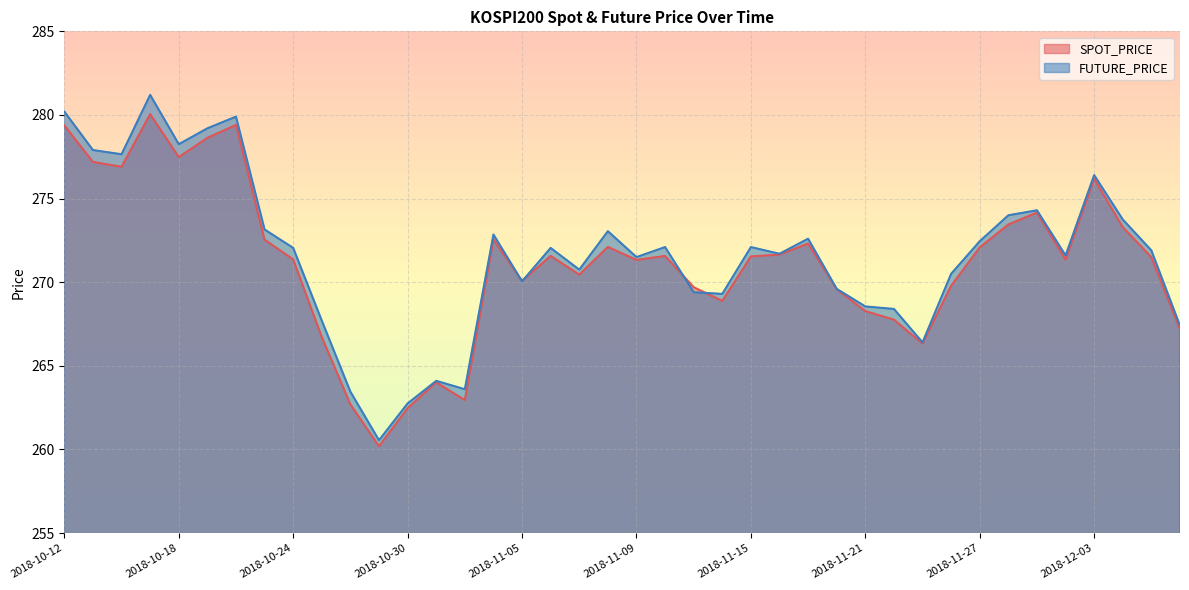

What is the smallest value displayed?

260.2